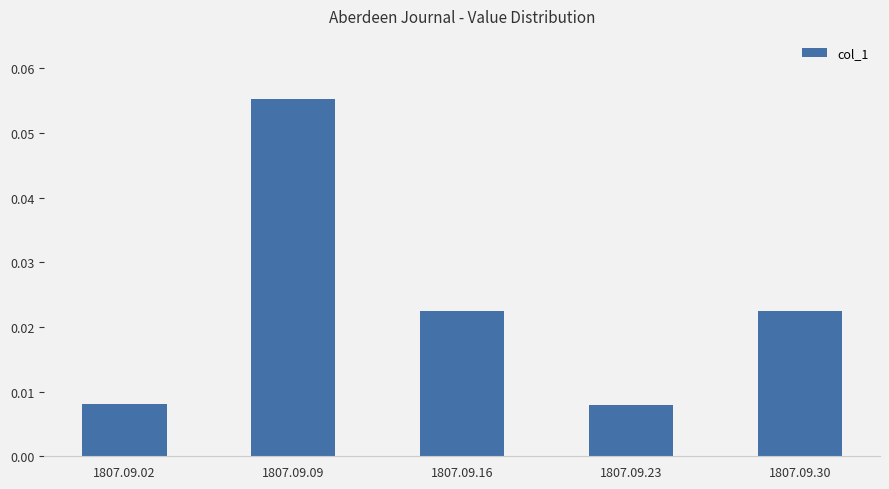

How many values are between 0 and 1?

5